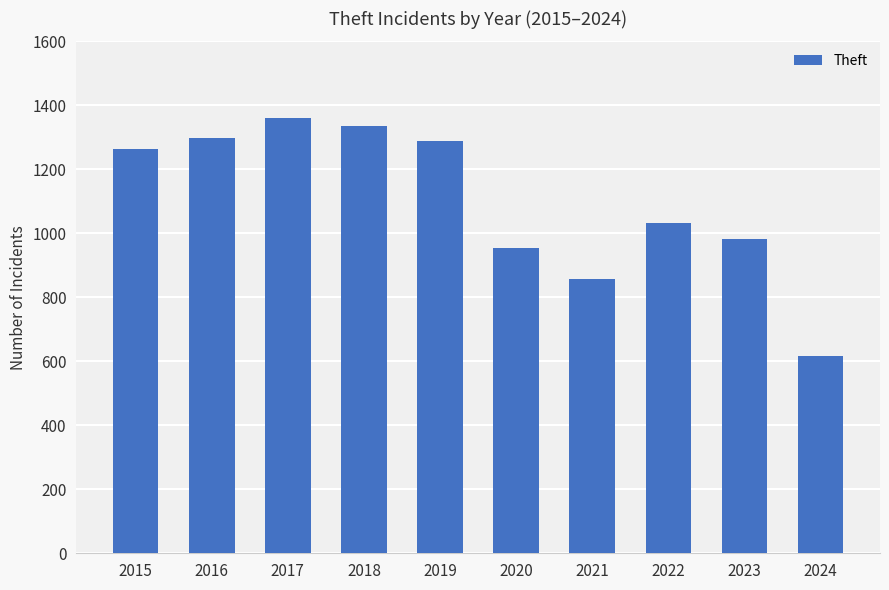

What is the difference between the maximum and minimum values?

742